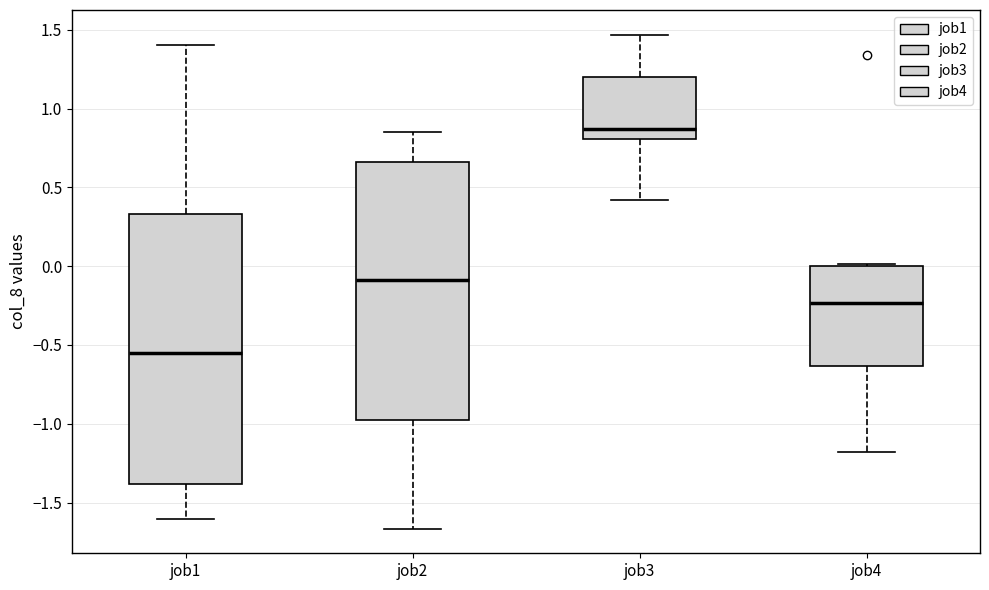

Comparing the boxes themselves (not the whiskers), which one is the tallest?

job1